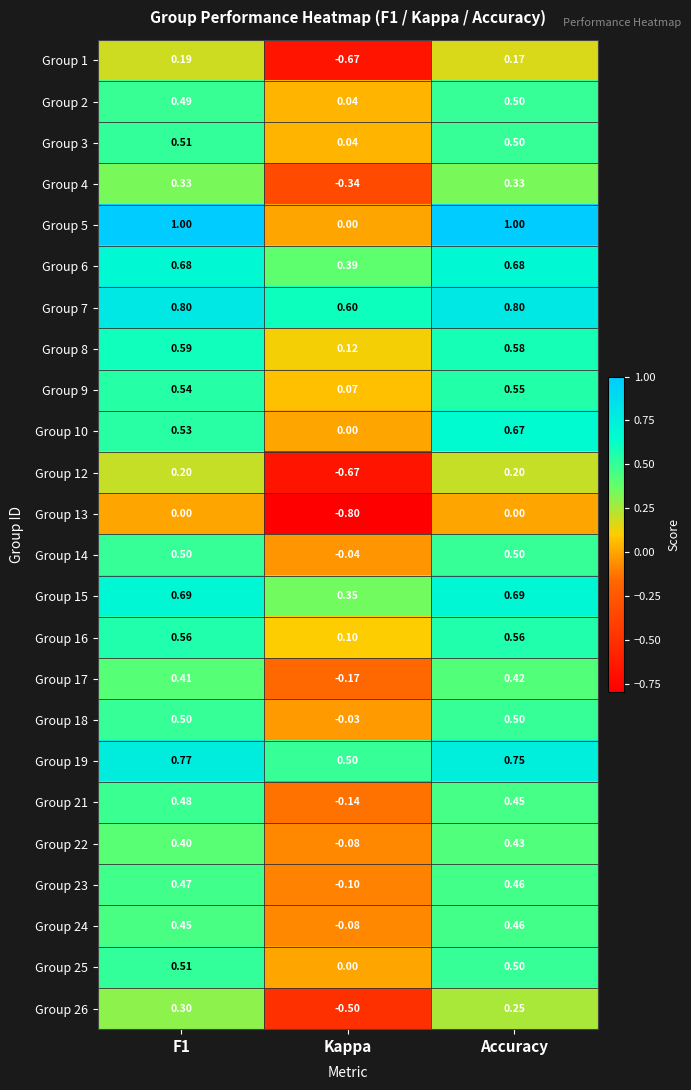

At which category is the sum across all series the highest?

Accuracy